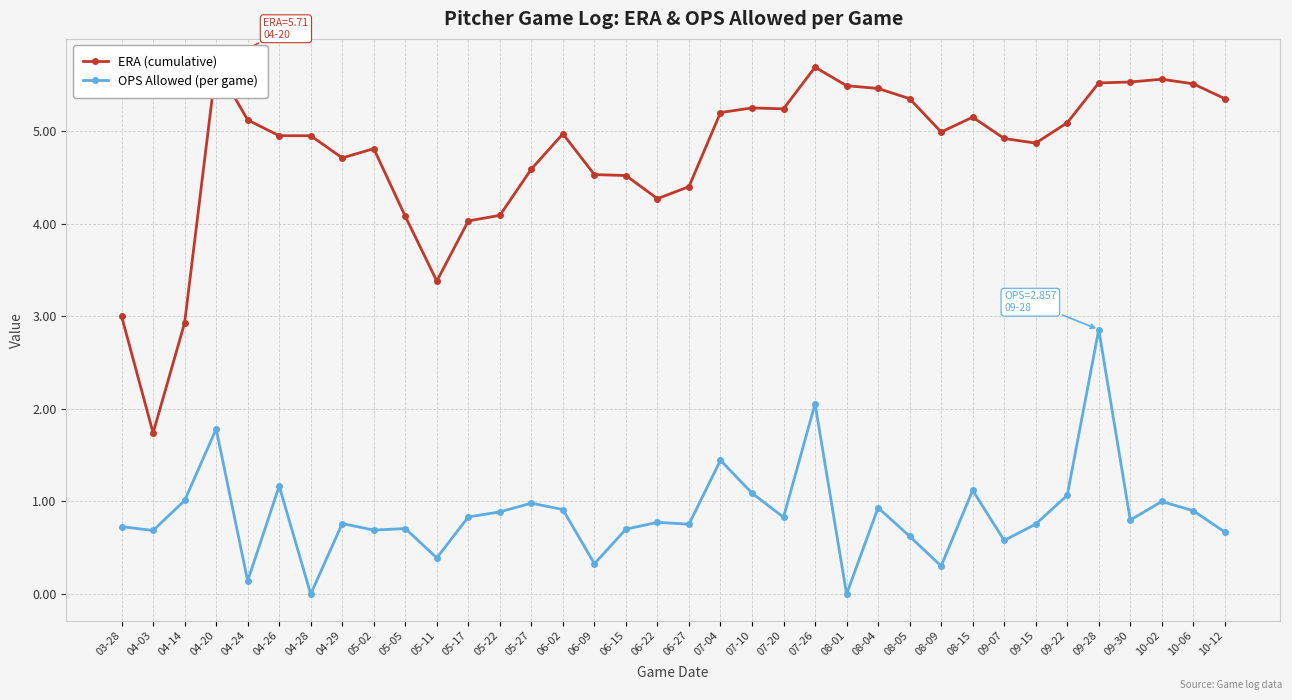

The value of OPS Allowed (per game) at 07-20 is 0.8. True or false?

True